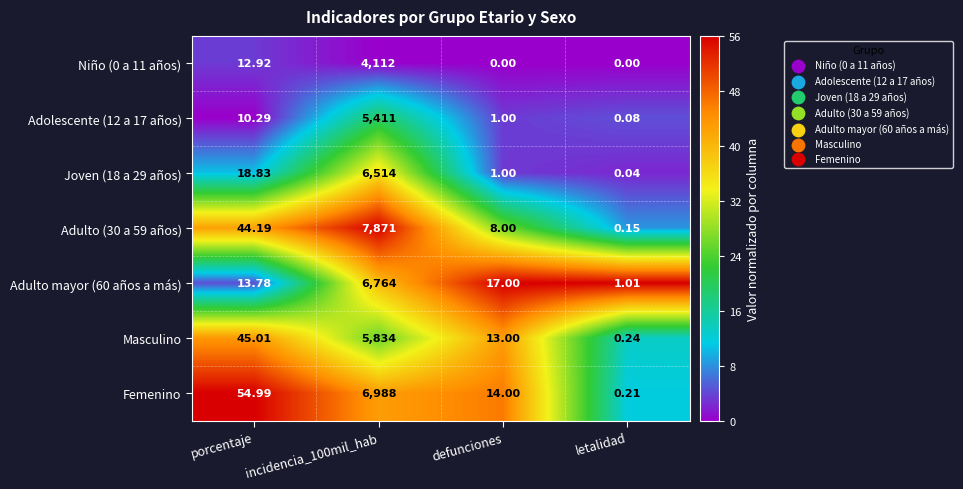

Which series changed the most between porcentaje and incidencia_100mil_hab?

Adulto (30 a 59 años)